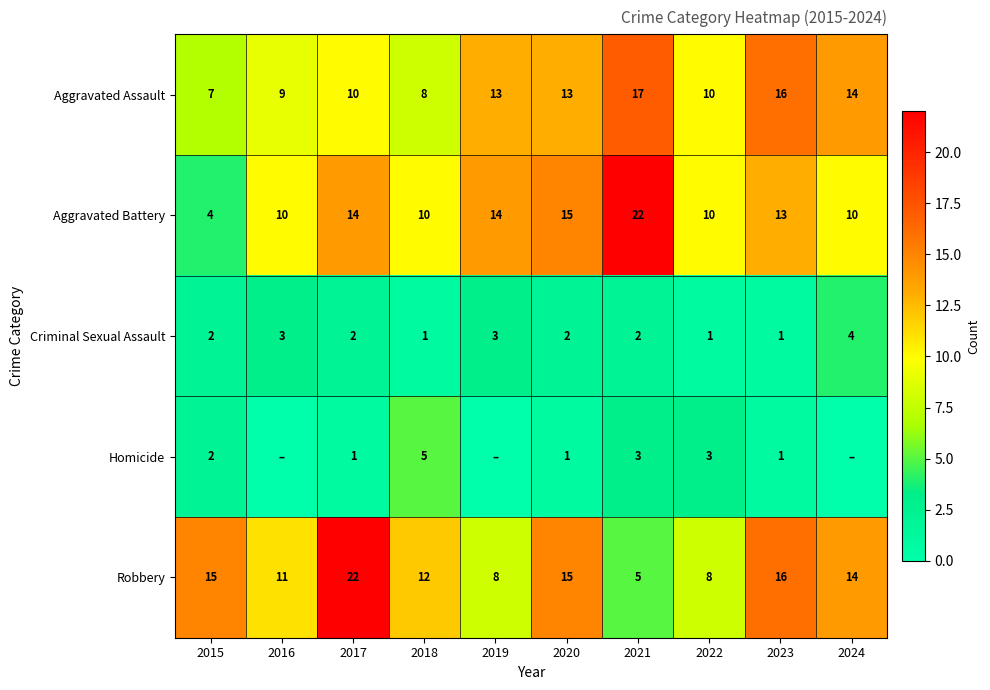

What value does the Aggravated Battery series have at 2024, to the nearest 10?

10